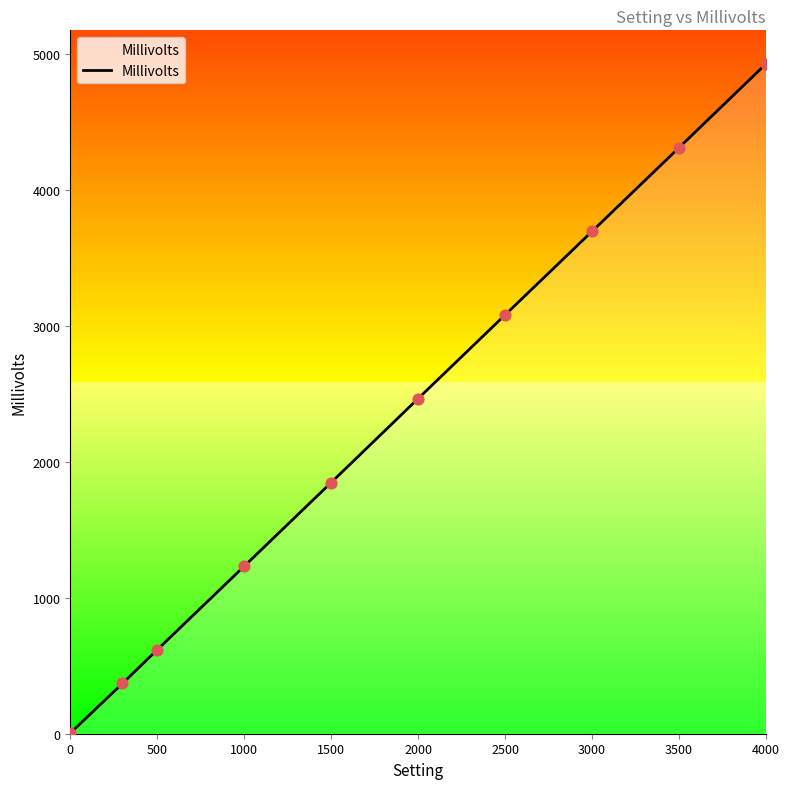

What is the difference between the maximum and minimum values?

4927